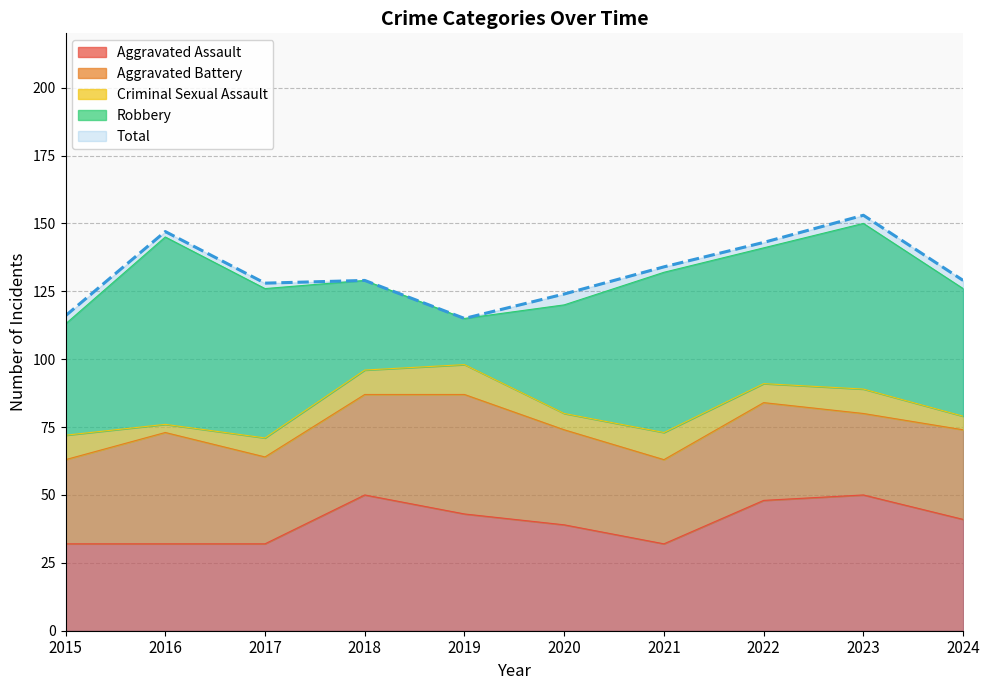

Is the value of Aggravated Battery at 2017 greater than the value of Aggravated Assault at 2017?

No